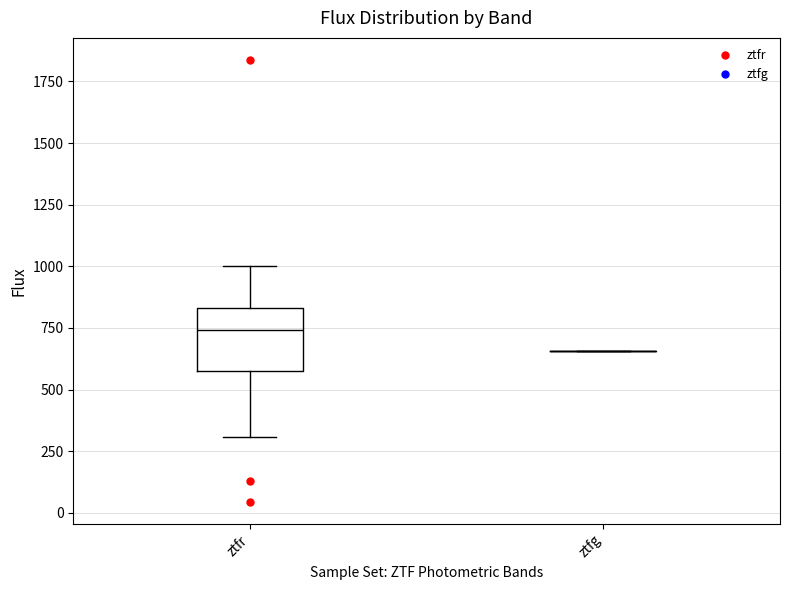

Reading left to right, read every box against the y-axis: the position of its median line, the range the box covers, and the ends of its whiskers. The values are not printed on the chart, so give them approximately, as read against the axis.

ztfr: median 750, box 600 to 850, whiskers 300 to 1000
ztfg: box collapsed to a line at 650, whiskers 650 to 650